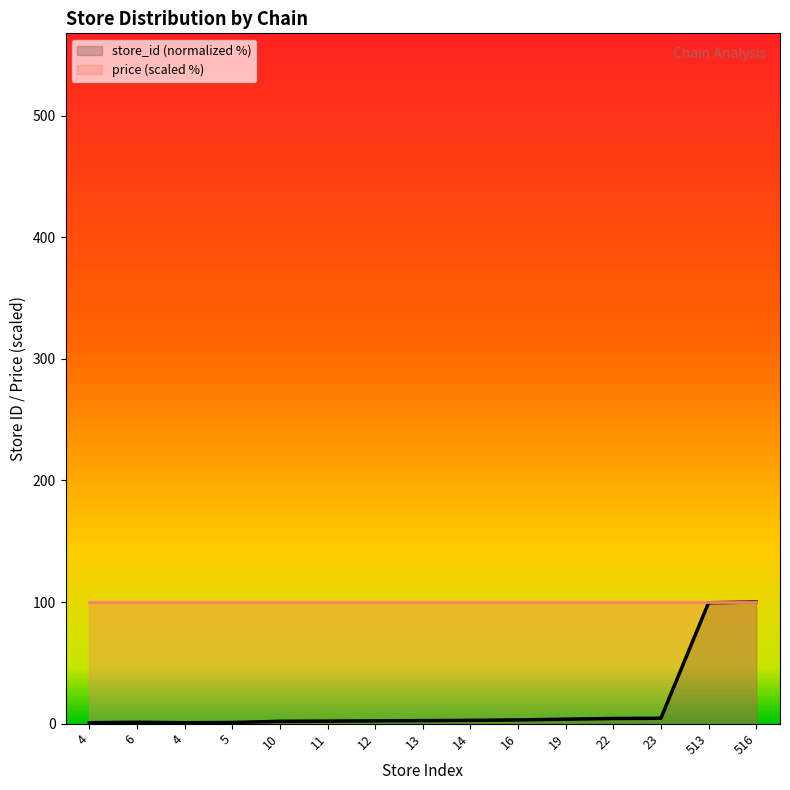

How many interior local valleys (lower than both neighbors) does the data have?

1